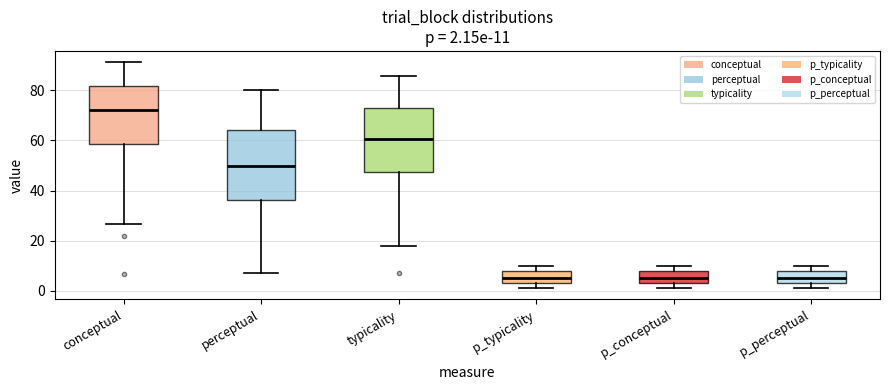

Which box is the tallest, from its lower edge to its upper edge?

perceptual